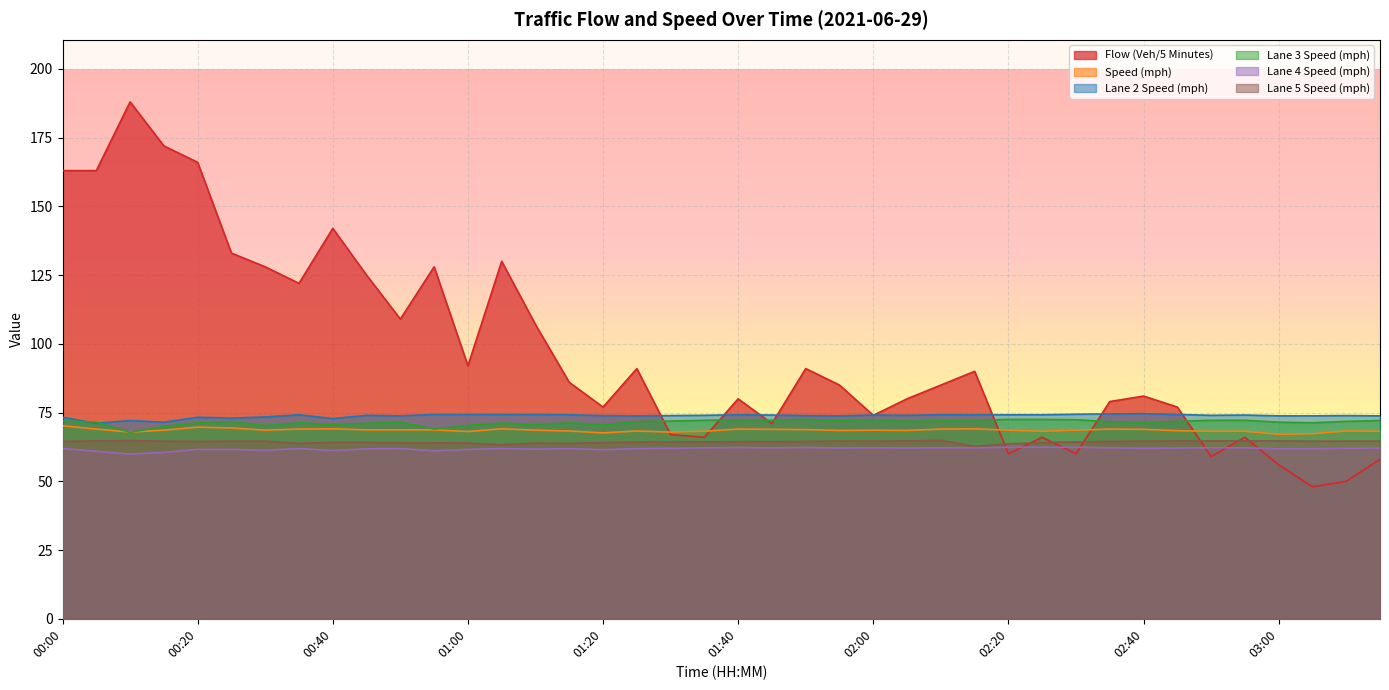

Reading left to right, list all the values displayed in this chart.

Flow (Veh/5 Minutes): 163.0	163.0	188.0	172.0	166.0	133.0	128.0	122.0	142.0	125.0	109.0	128.0	92.0	130.0	107.0	86.0	77.0	91.0	67.0	66.0	80.0	71.0	91.0	85.0	74.0	80.0	85.0	90.0	60.0	66.0	60.0	79.0	81.0	77.0	59.0	66.0	56.0	48.0	50.0	58.0
Speed (mph): 70.2	69.0	67.9	68.6	69.7	69.4	68.6	69.0	69.1	68.7	68.7	68.7	68.1	69.1	68.6	68.3	67.6	68.3	67.9	68.2	69.0	68.9	68.8	68.5	68.6	68.5	69.0	69.1	68.6	68.2	68.6	69.0	68.9	68.4	68.2	68.2	67.1	67.3	68.3	68.2
Lane 2 Speed (mph): 73.3	71.1	72.1	71.5	73.3	73.0	73.4	74.2	72.8	74.0	73.8	74.3	74.3	74.3	74.3	74.2	73.9	73.8	73.9	74.0	74.2	74.1	73.9	73.8	74.1	74.0	74.2	74.2	74.2	74.2	74.4	74.5	74.6	74.3	74.0	74.1	73.8	73.8	73.9	73.8
Lane 3 Speed (mph): 72.0	71.5	67.8	70.0	71.3	71.7	70.3	71.3	70.7	71.1	71.6	69.0	70.3	71.2	70.6	71.3	70.6	71.7	71.9	72.2	72.3	72.2	72.5	72.1	72.3	71.9	72.0	72.2	72.5	72.5	72.4	71.7	71.3	71.8	72.2	72.2	71.5	71.3	71.8	72.1
Lane 4 Speed (mph): 61.9	60.9	59.9	60.5	61.6	61.6	61.3	61.9	61.2	61.8	61.9	61.1	61.6	61.9	61.7	61.9	61.5	61.9	62.0	62.2	62.3	62.2	62.3	62.1	62.2	62.1	62.2	62.2	62.4	62.4	62.4	62.2	62.0	62.1	62.2	62.2	61.8	61.8	62.0	62.1
Lane 5 Speed (mph): 64.5	64.7	64.8	64.6	64.5	64.6	64.6	63.8	64.2	64.2	64.0	64.0	63.9	63.3	63.9	63.8	64.1	64.3	64.3	64.3	64.4	64.4	64.5	64.6	64.6	64.7	64.9	62.7	63.6	64.1	64.3	64.5	64.6	64.7	64.7	64.7	64.7	64.6	64.6	64.6